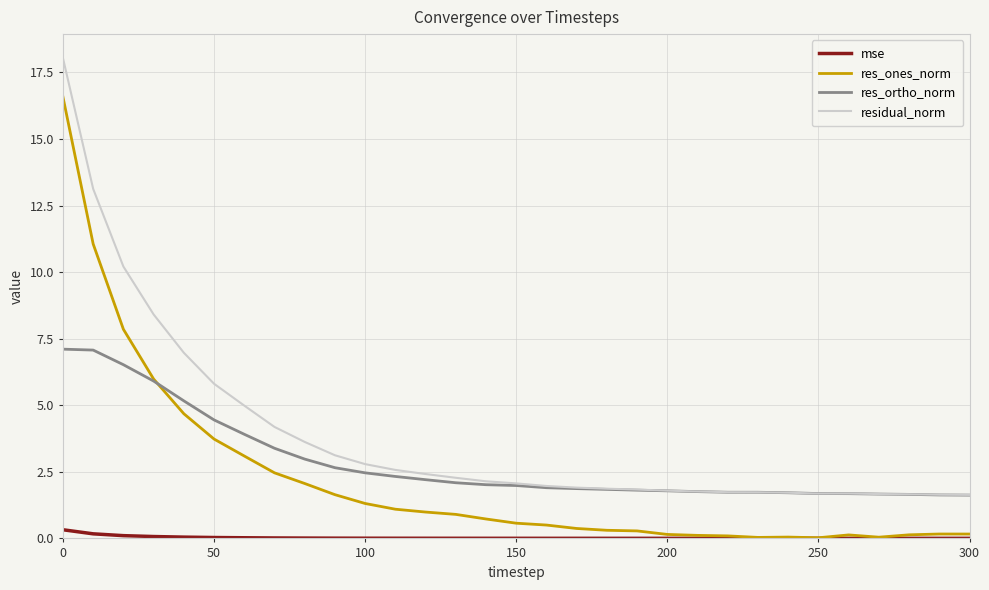

Which series has the largest range (max minus min)?

res_ones_norm